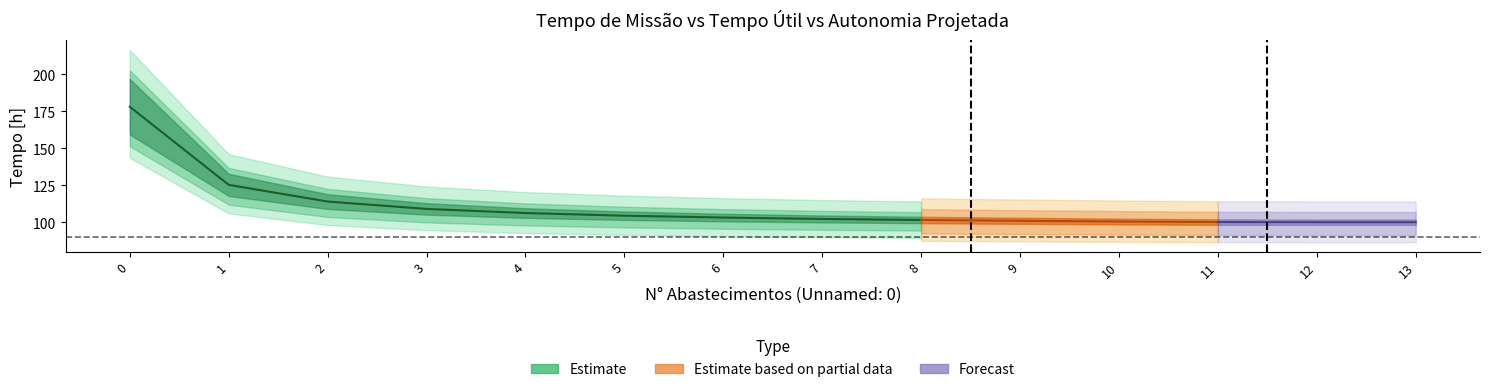

Is the value of Tempo util [h] at 13 greater than the value of Autonomia Projetada [h] at 3?

Yes